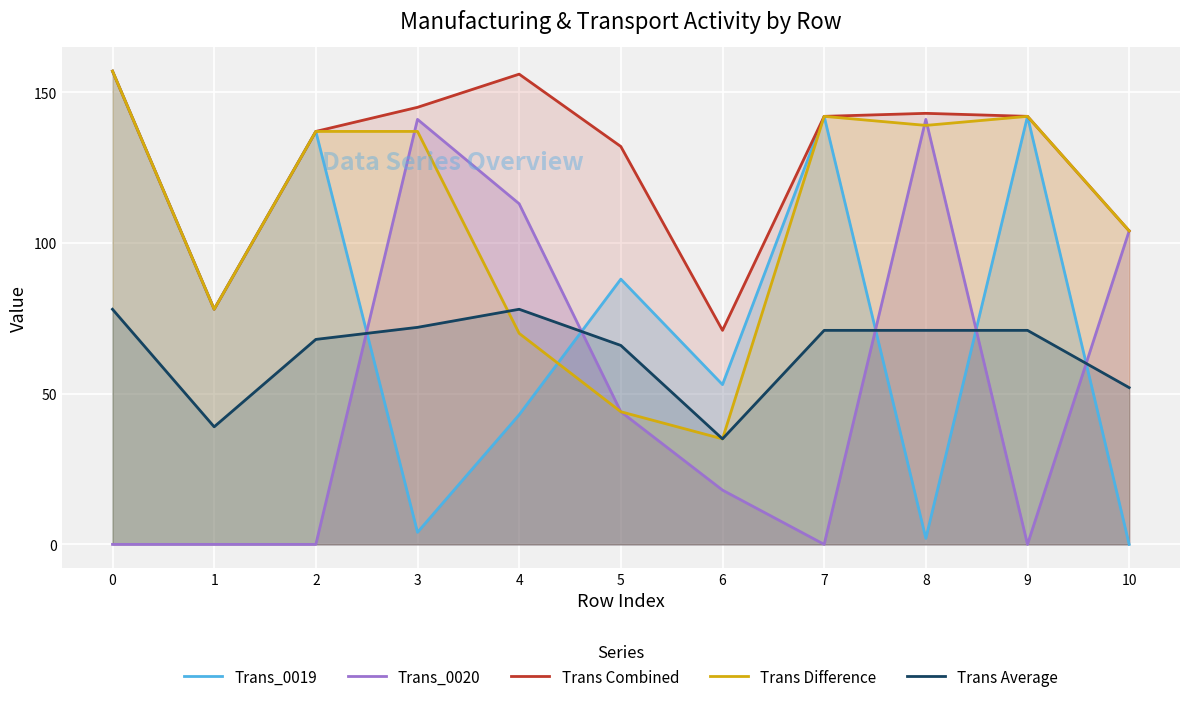

Rank the series by their average value, from highest to lowest.

Trans Combined, Trans Difference, Trans_0019, Trans Average, Trans_0020